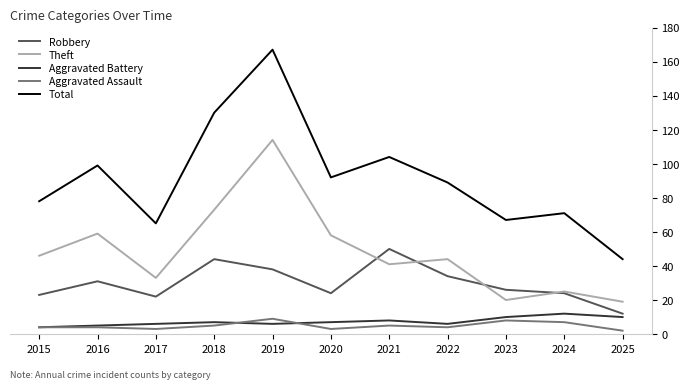

Reading left to right, what are all the values shown in this chart?

Robbery: 2015=23	2016=31	2017=22	2018=44	2019=38	2020=24	2021=50	2022=34	2023=26	2024=24	2025=12
Theft: 2015=46	2016=59	2017=33	2018=73	2019=114	2020=58	2021=41	2022=44	2023=20	2024=25	2025=19
Aggravated Battery: 2015=4	2016=5	2017=6	2018=7	2019=6	2020=7	2021=8	2022=6	2023=10	2024=12	2025=10
Aggravated Assault: 2015=4	2016=4	2017=3	2018=5	2019=9	2020=3	2021=5	2022=4	2023=8	2024=7	2025=2
Total: 2015=78	2016=99	2017=65	2018=130	2019=167	2020=92	2021=104	2022=89	2023=67	2024=71	2025=44